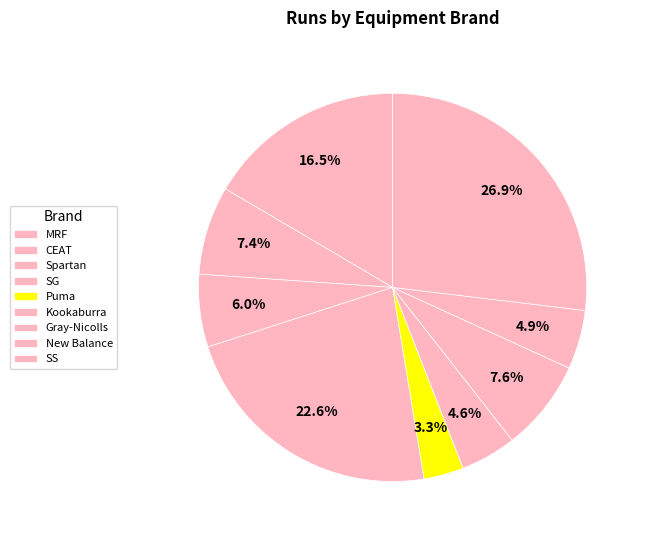

How many segments does this pie chart have?

9